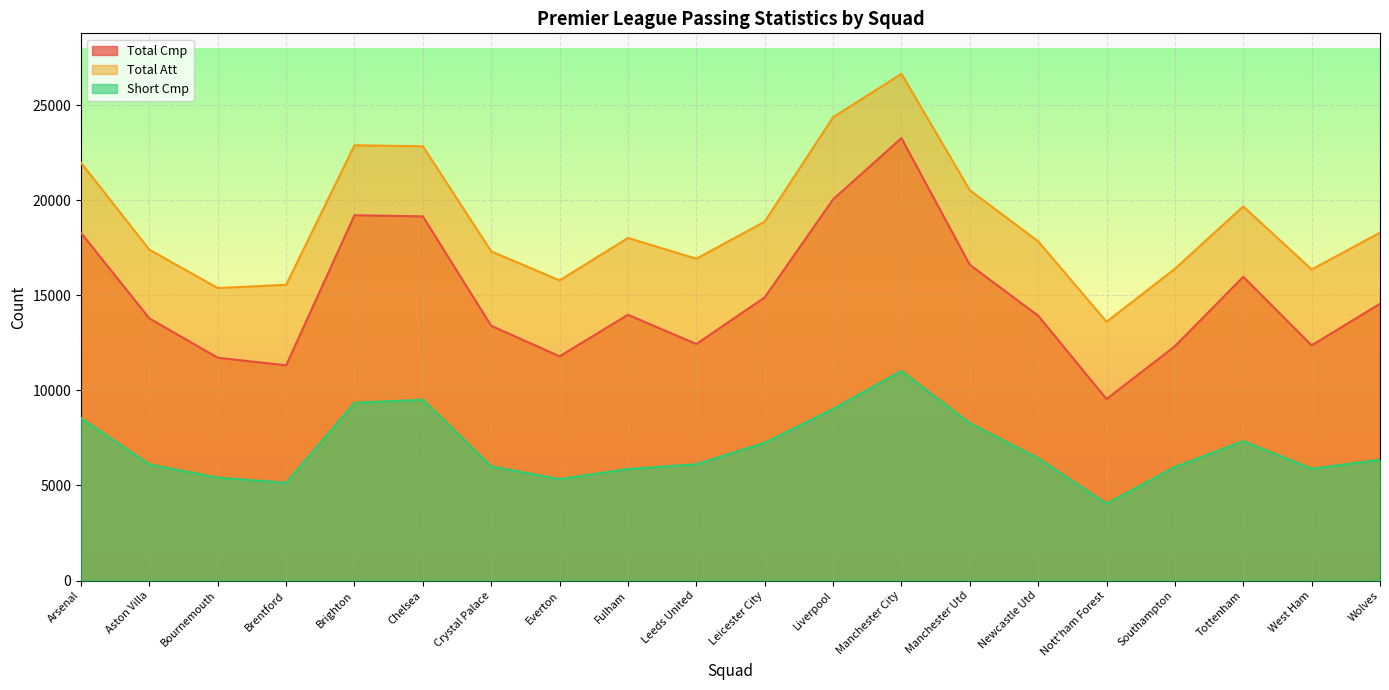

What is the label of the 5th point from the left?

Brighton